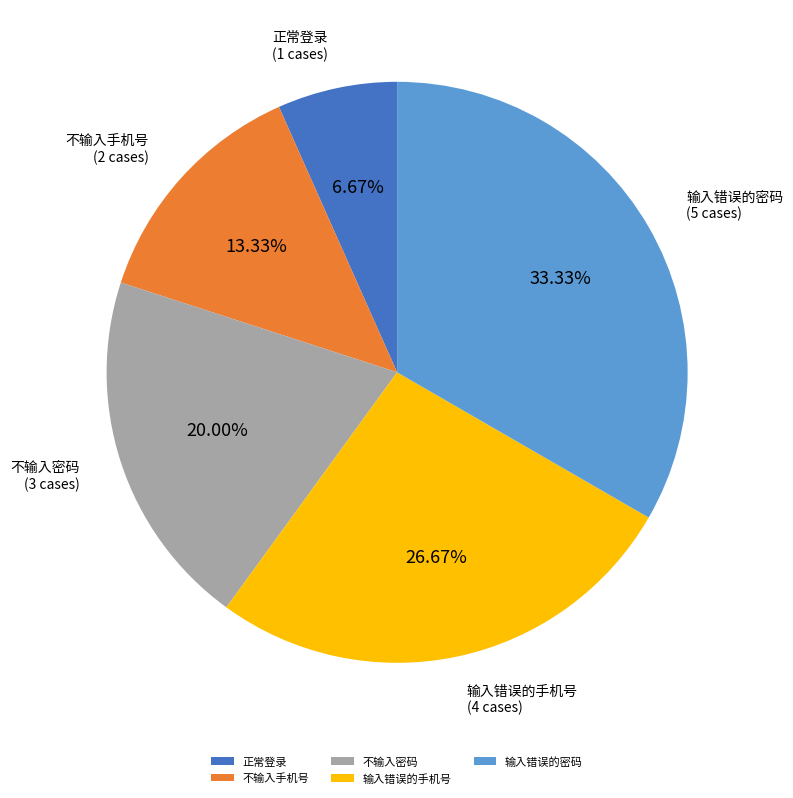

How many slices are in this pie chart?

5